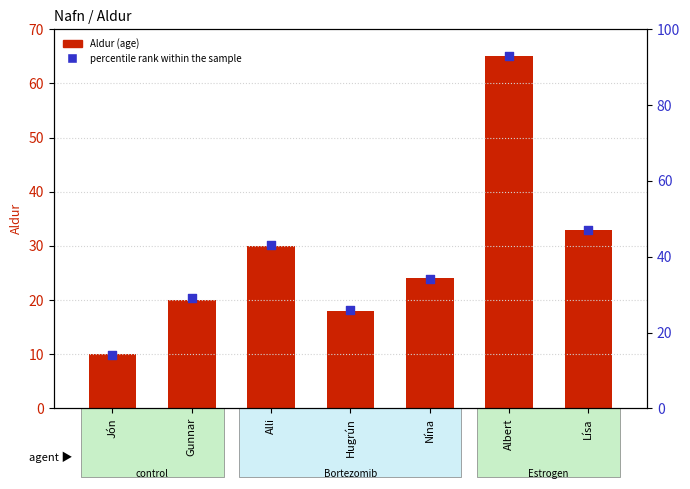

Which series contains the lowest Y value?

Aldur (age)